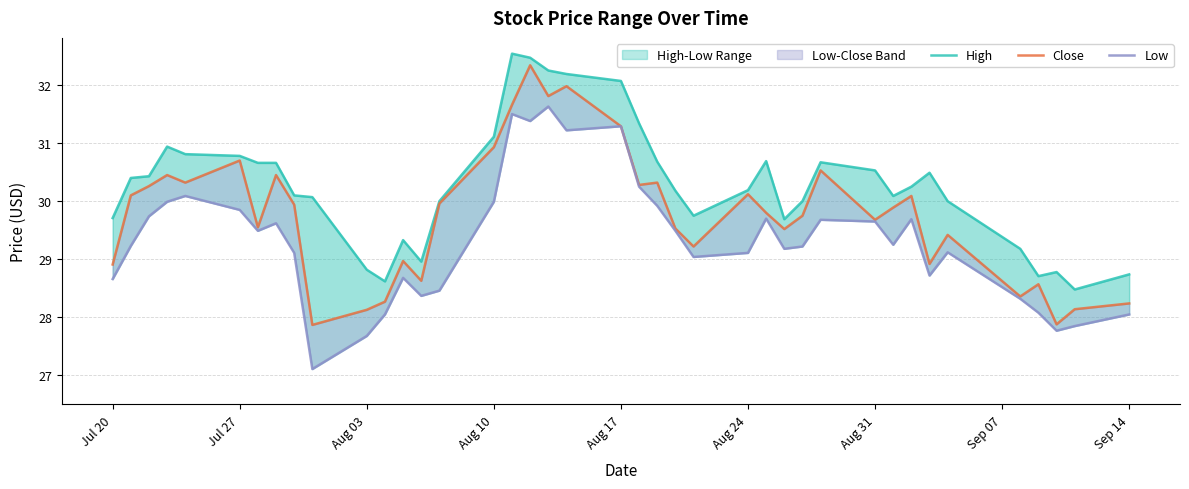

What are all the series names shown in the legend?

High, Close, Low